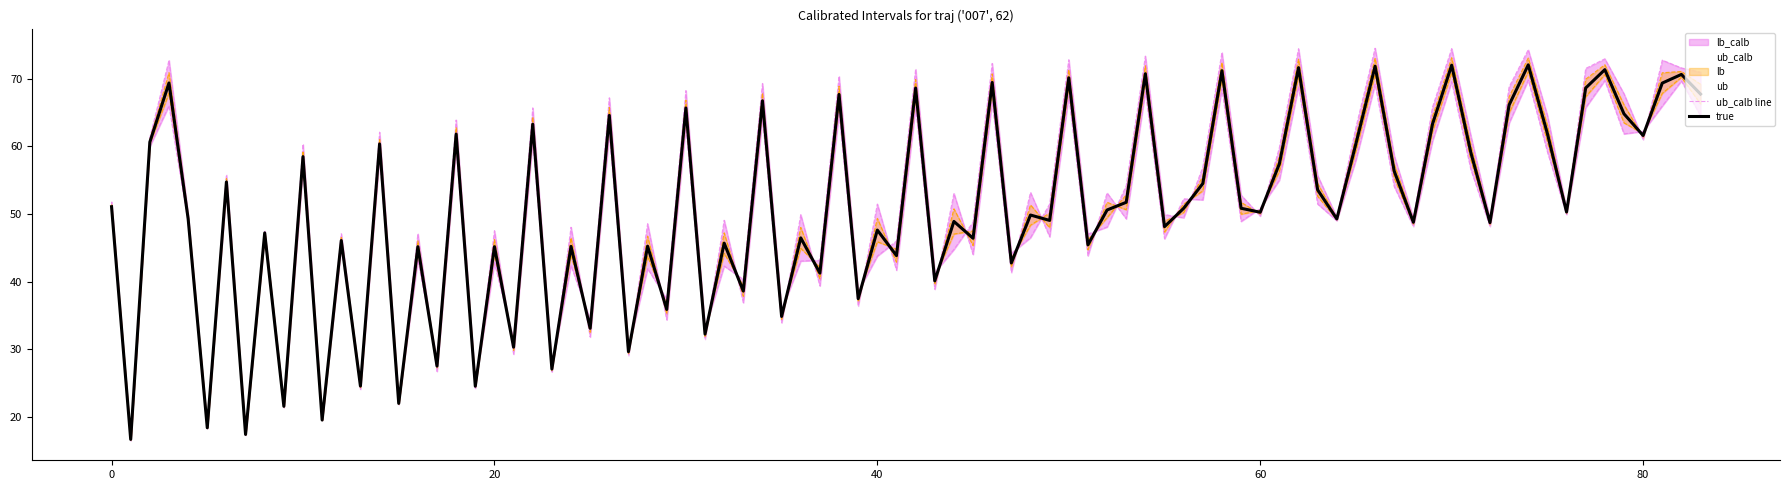

What is the highest value of the true series?

72.1